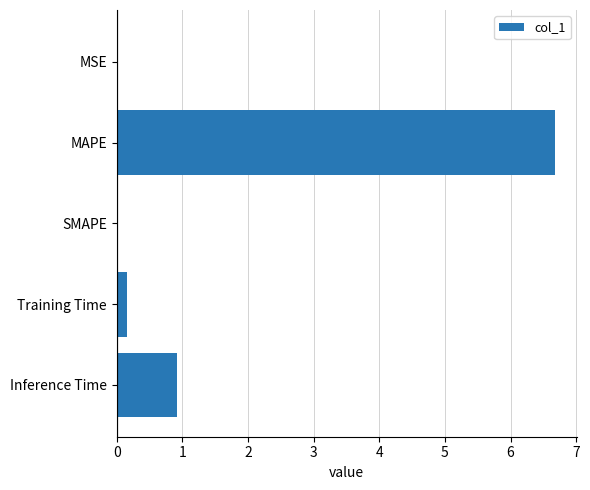

The value at Inference Time is 0.5. True or false?

False